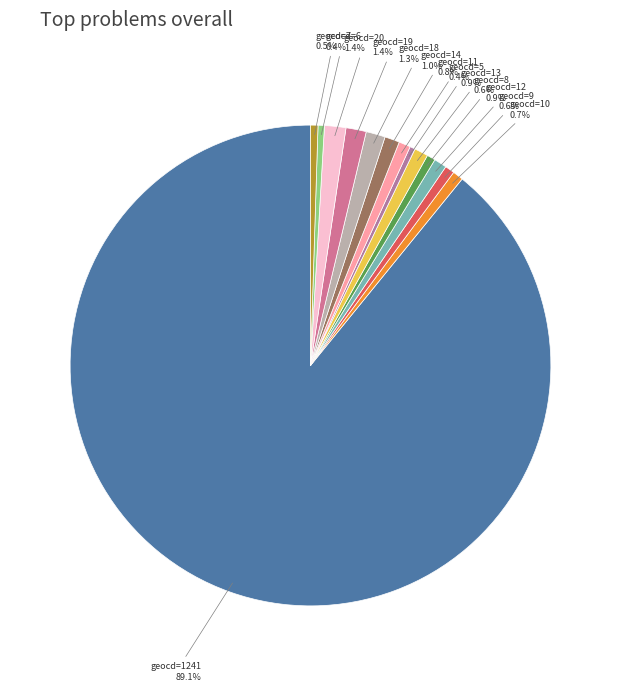

How many slices are in this pie chart?

14